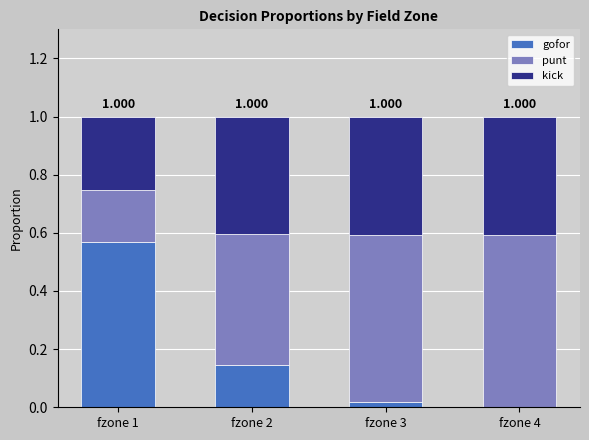

What is the average value of the gofor series?

0.2